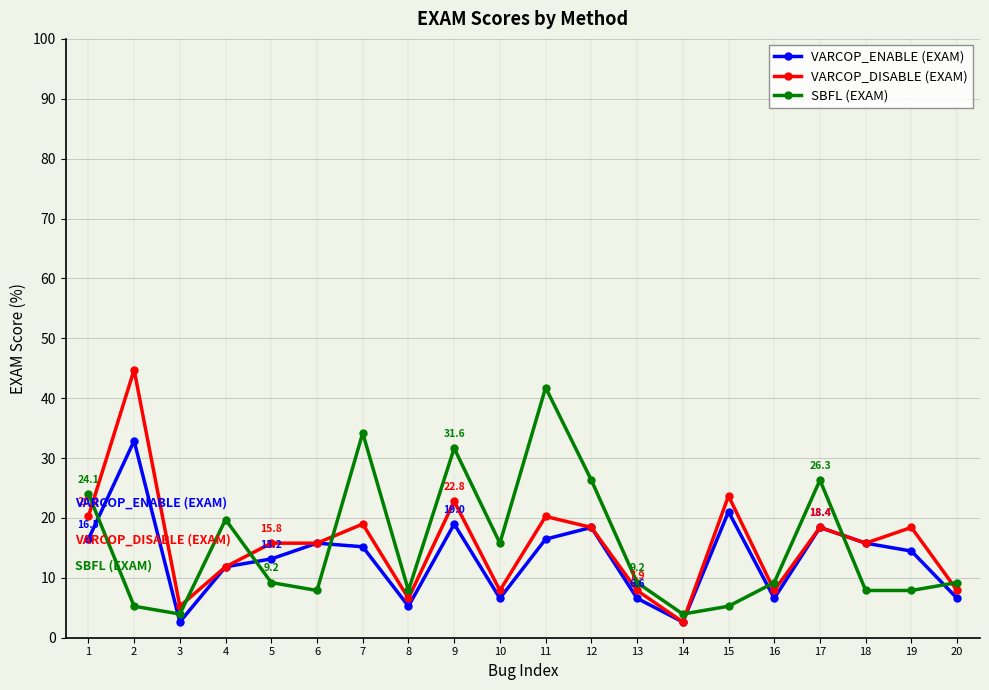

At which category does SBFL (EXAM) reach its first local peak?

4